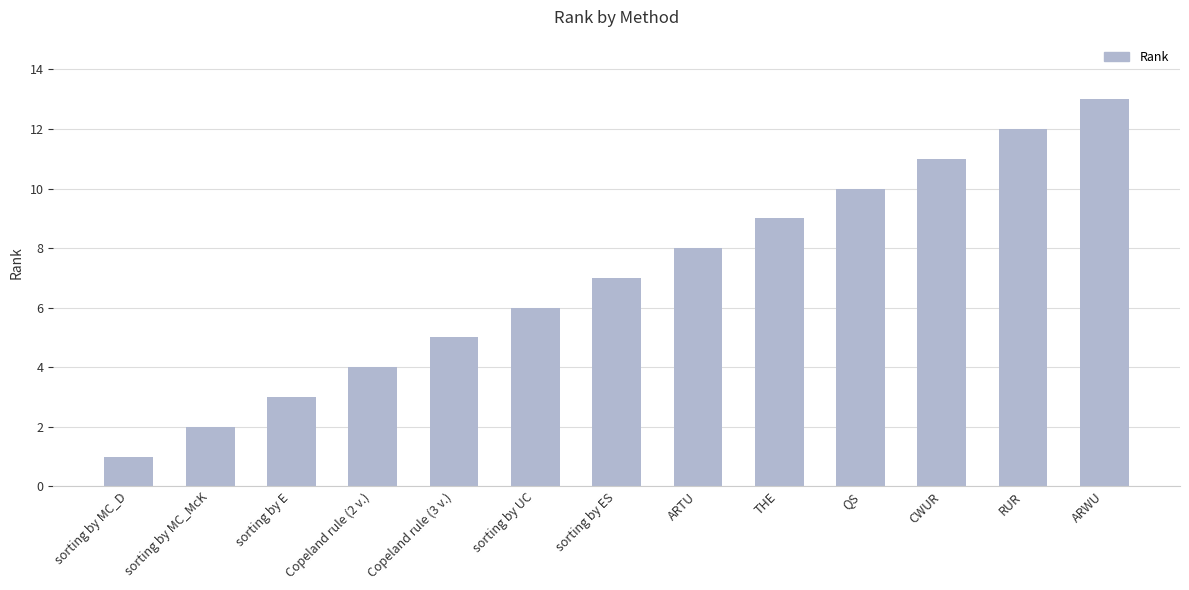

Reading left to right, transcribe all the data shown in this chart.

1	2	3	4	5	6	7	8	9	10	11	12	13